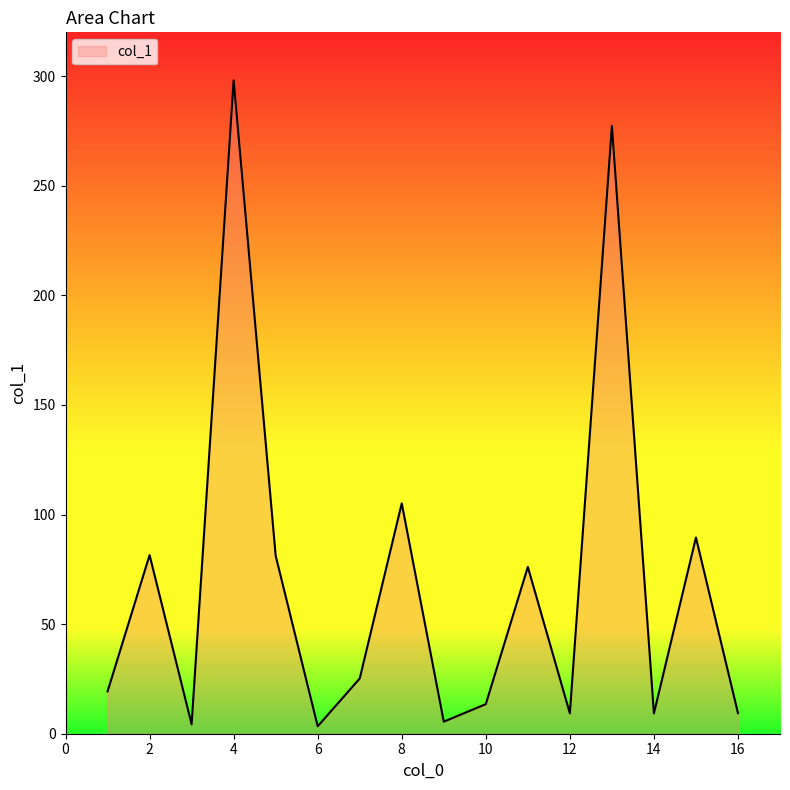

What is the greatest value displayed?

298.1